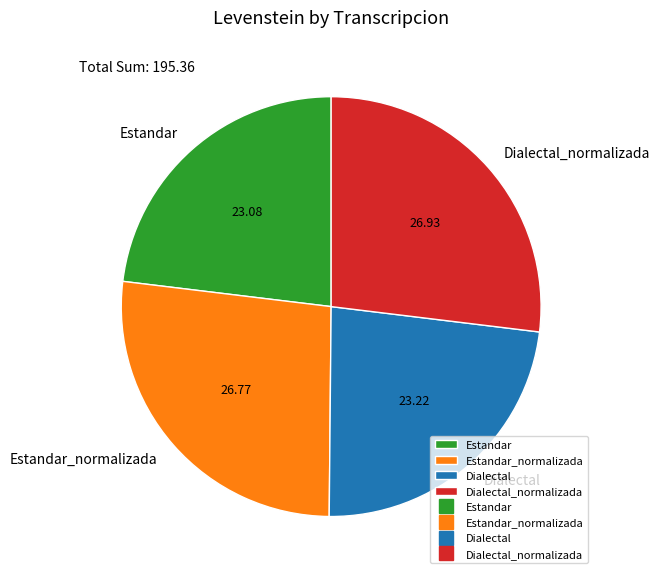

Is Estandar_normalizada the majority of the pie?

No